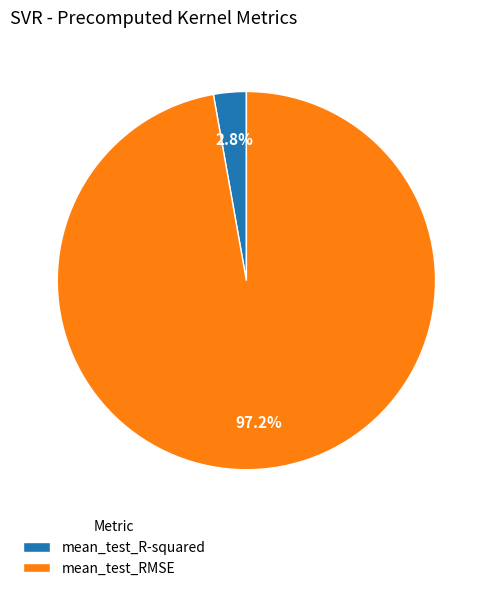

Do mean_test_RMSE and mean_test_R-squared together represent more than half of the pie?

Yes